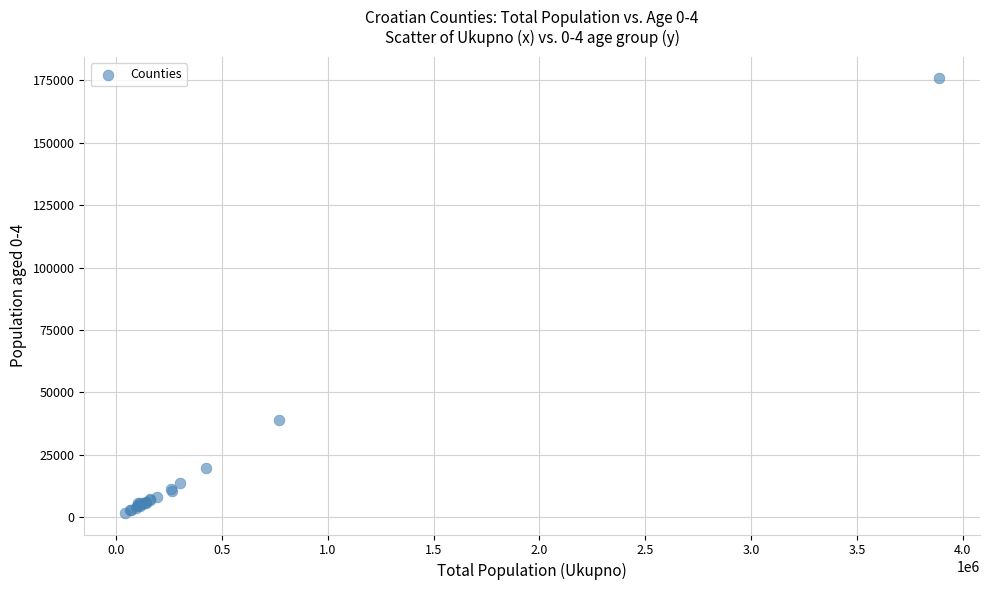

What Y value in the scatter plot is closest to 88769?

39059